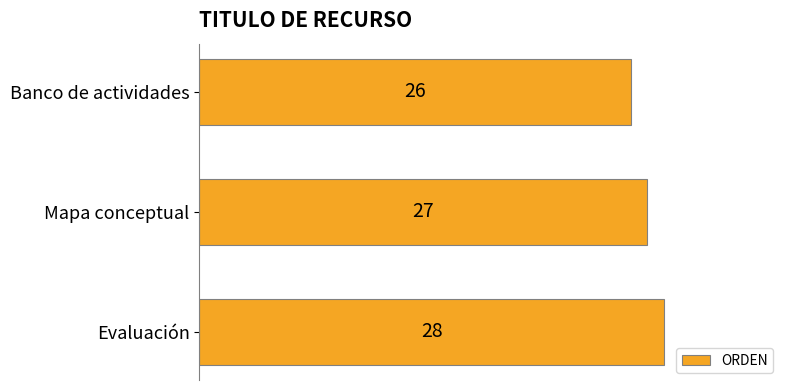

Reading bottom to top, list all the values displayed in this chart.

Evaluación=28	Mapa conceptual=27	Banco de actividades=26